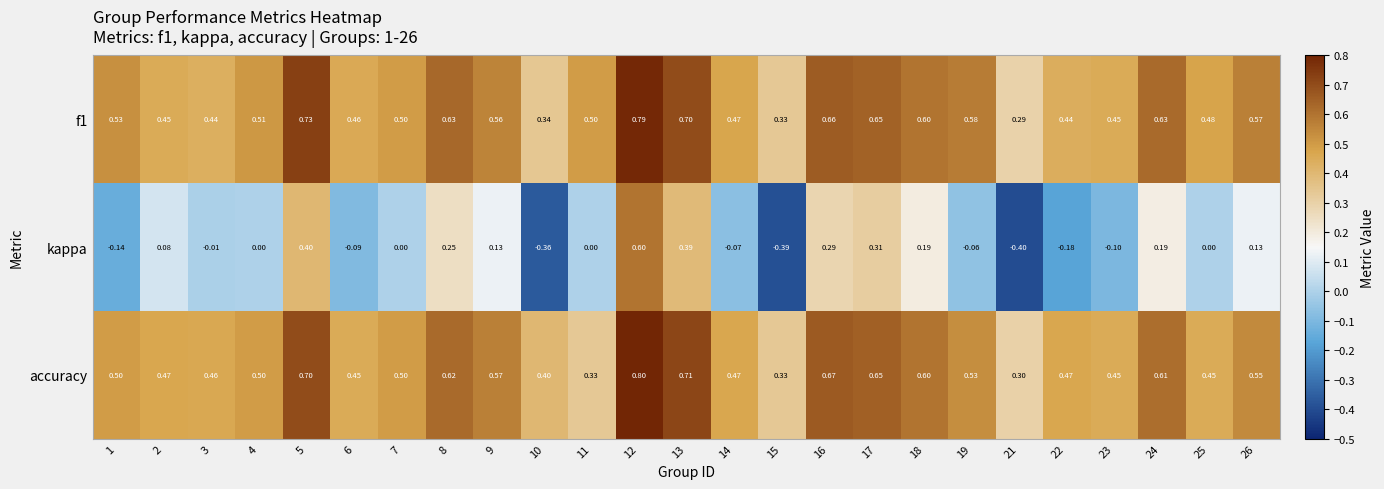

Between 2 and 17, which series saw the biggest shift?

kappa